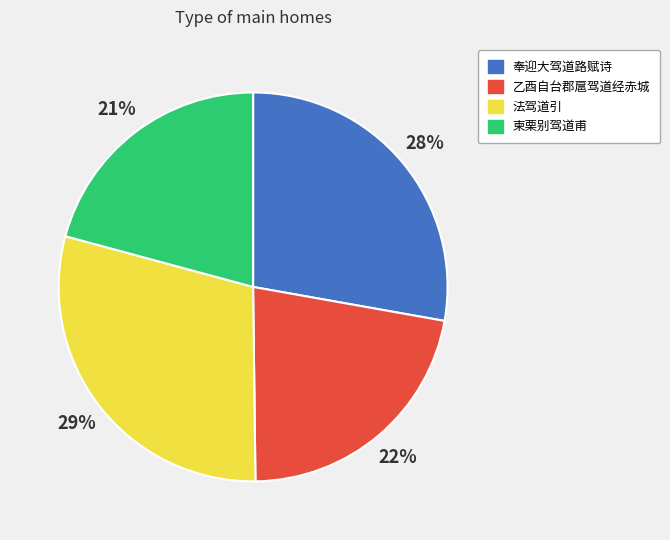

To the nearest percent, what percentage of the pie is 柬栗别驾道甫?

21%